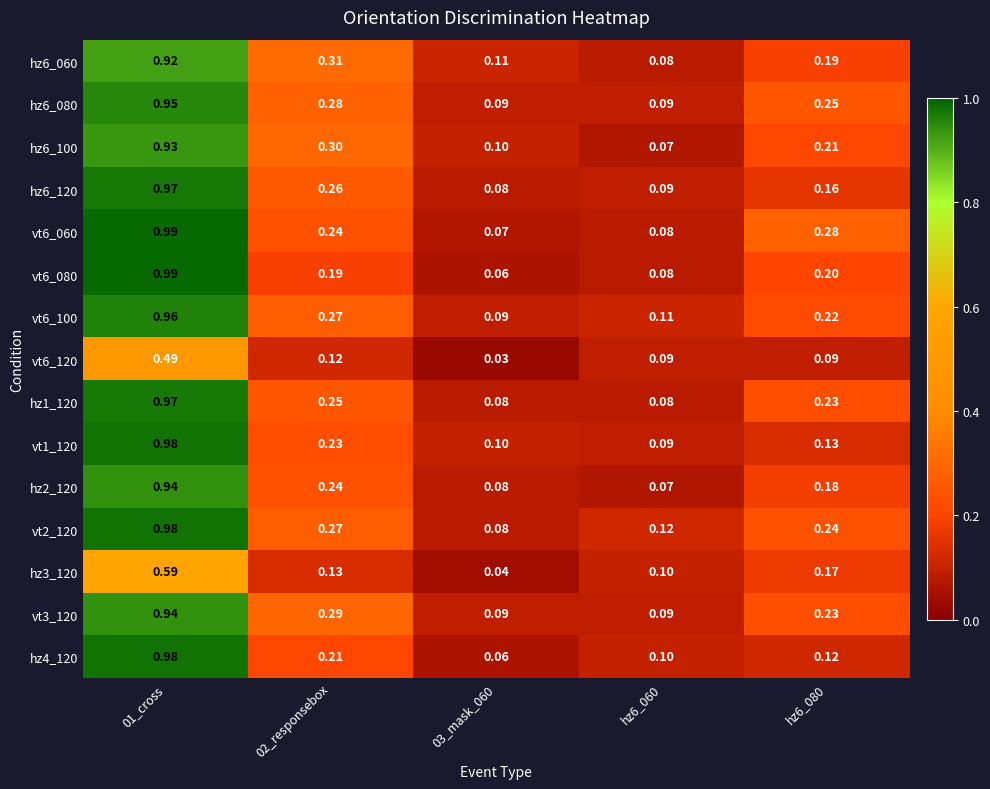

Is the value of vt6_120 at 03_mask_060 greater than the value of hz1_120 at 01_cross?

No